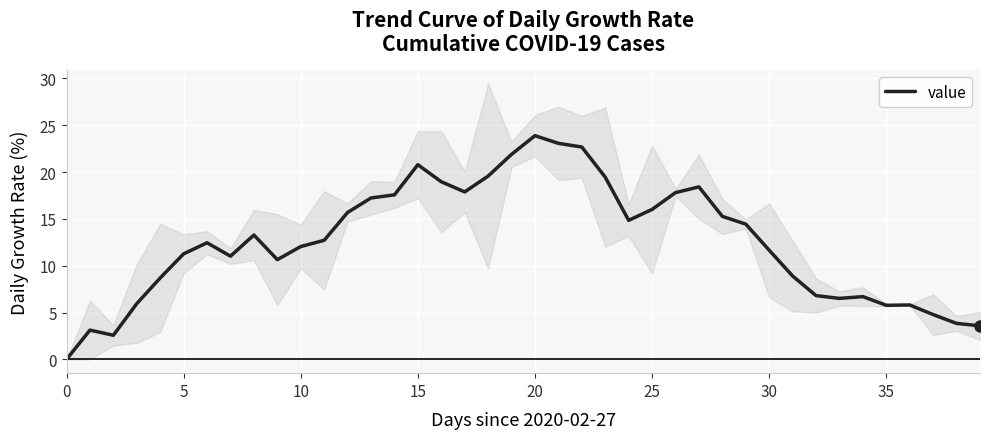

The chart shows a value of 11.7 at 34. True or false?

False